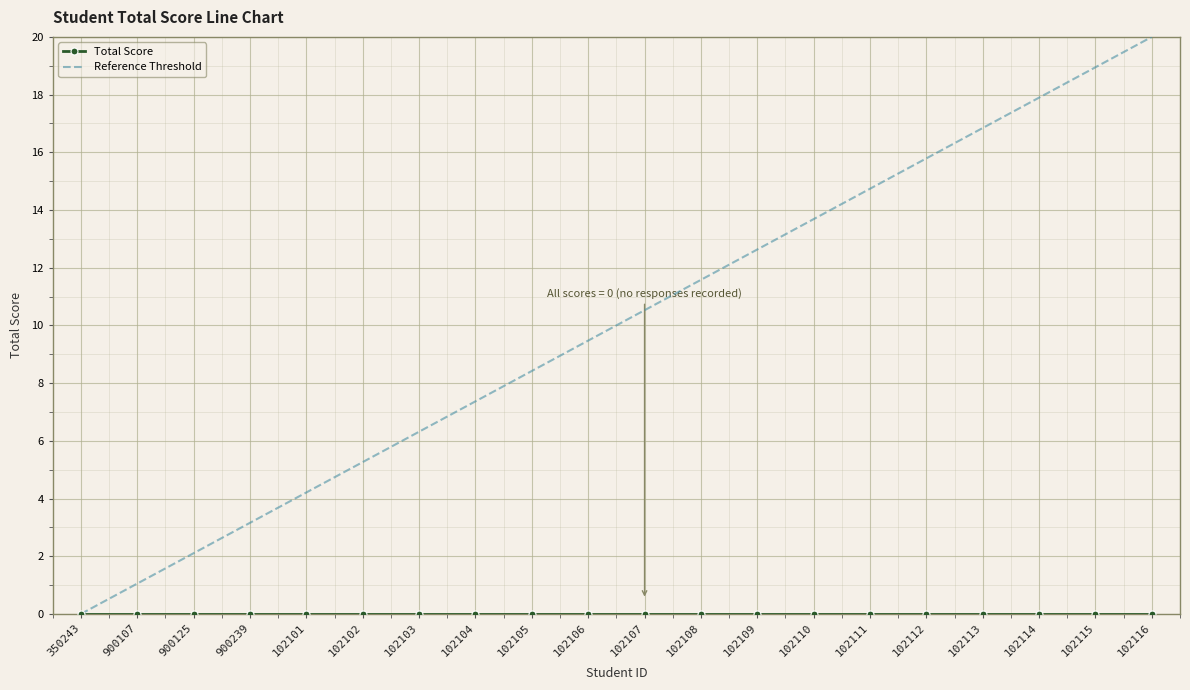

At which label does Reference Threshold reach its peak?

102116